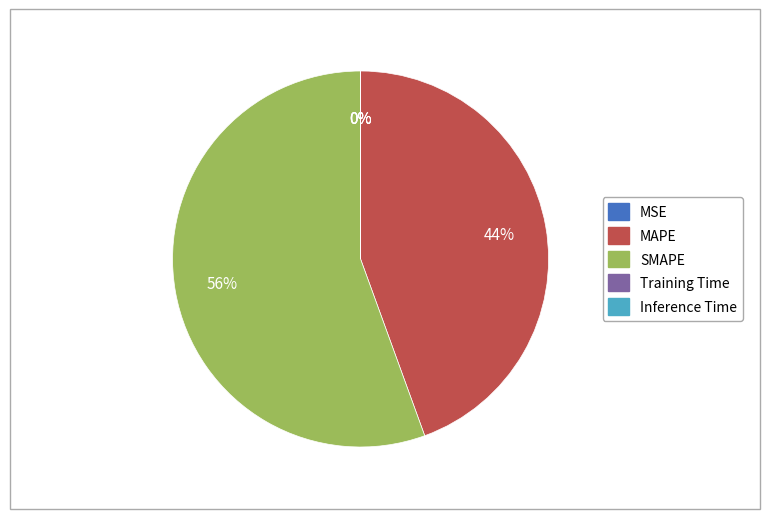

Is SMAPE the majority of the pie?

Yes